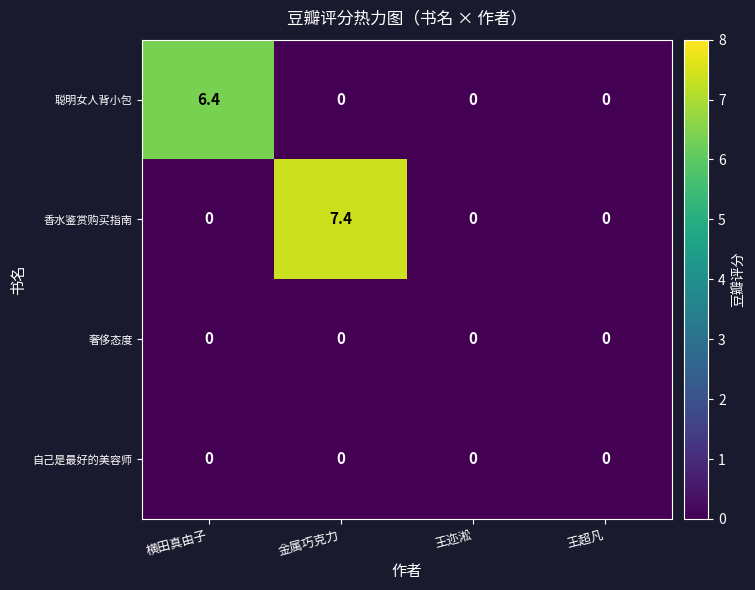

Which series changed the most between 金属巧克力 and 王超凡?

香水鉴赏购买指南